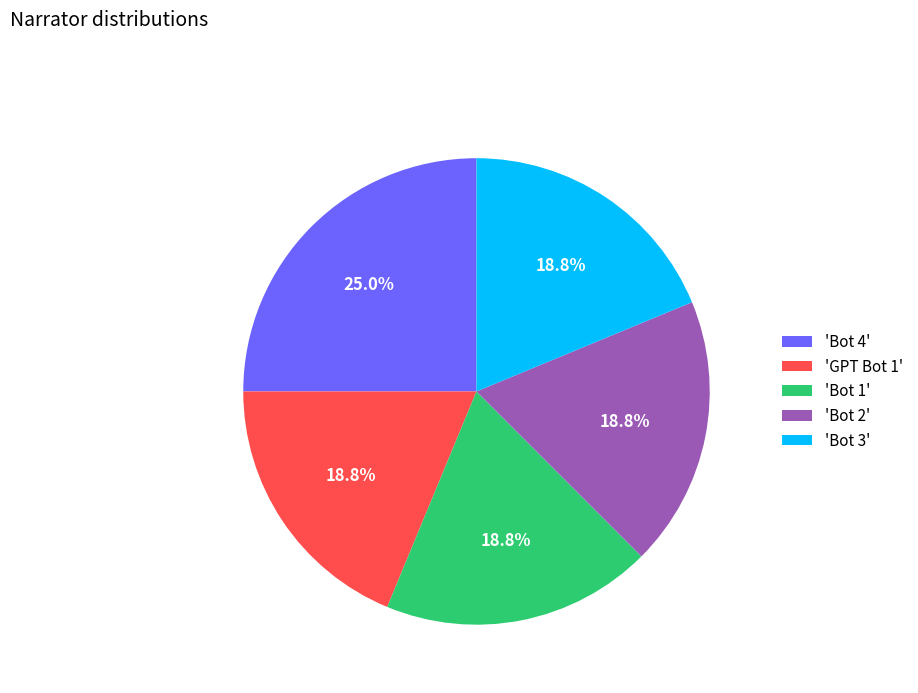

Is 'GPT Bot 1' the majority of the pie?

No